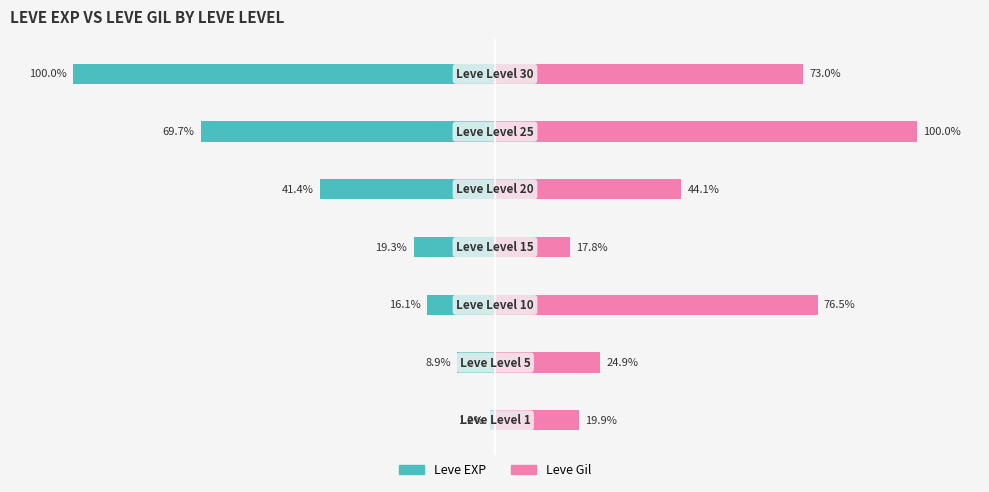

What is the average value of the Leve Gil series?

50.9